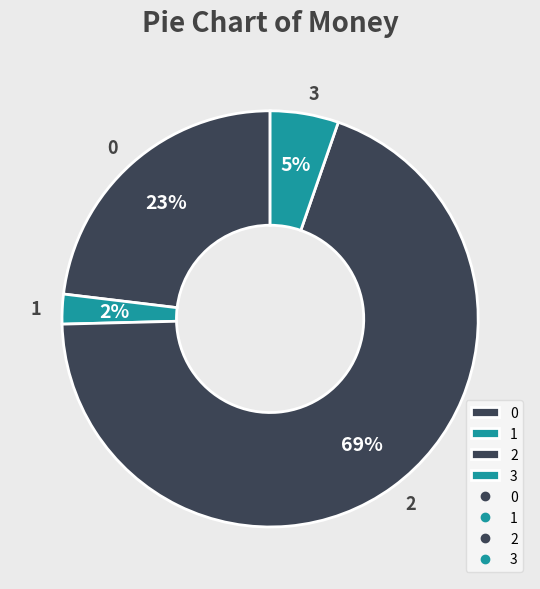

Is the sum of 2 and 3 greater than half?

Yes